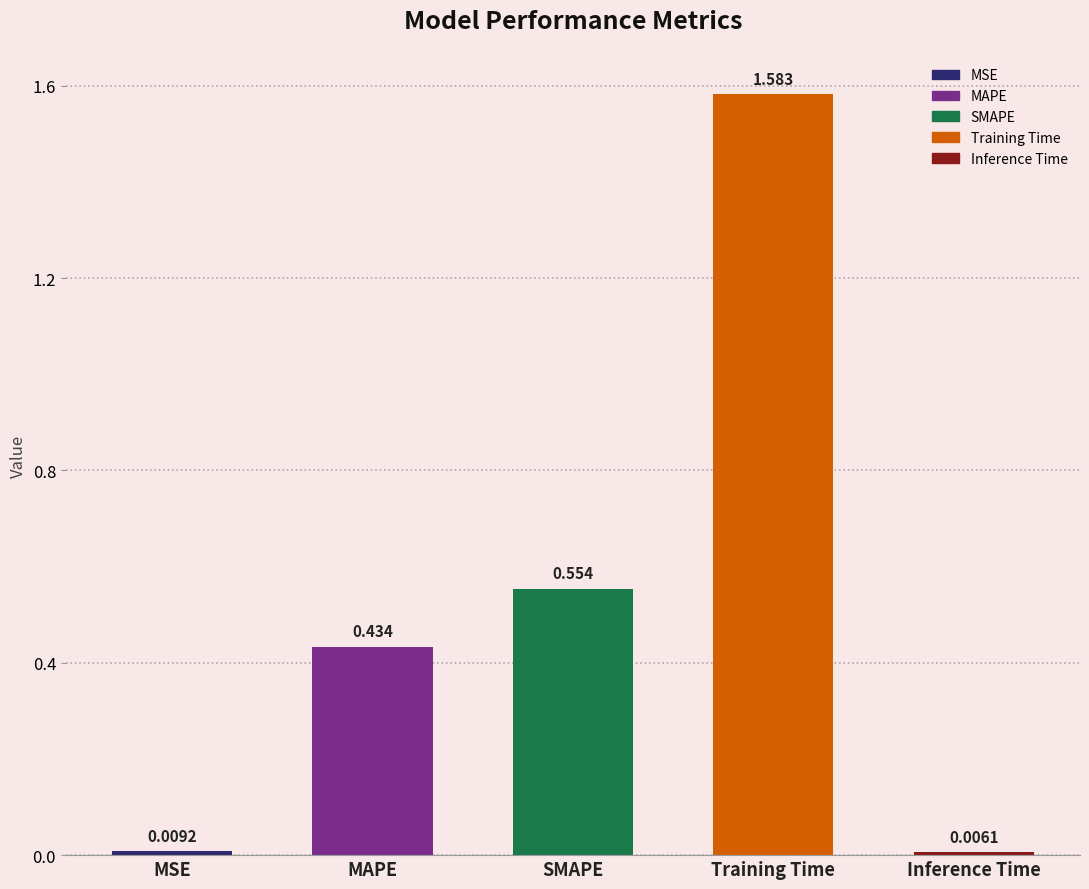

Between MSE and Inference Time, which is larger?

MSE